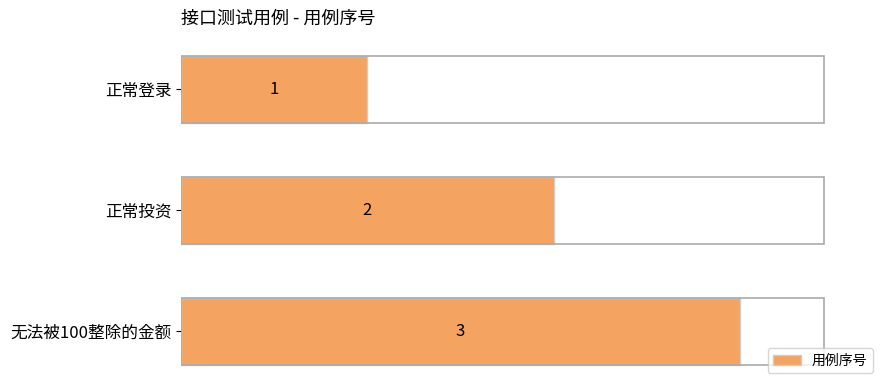

Where is the data nearest to the value 2?

正常投资